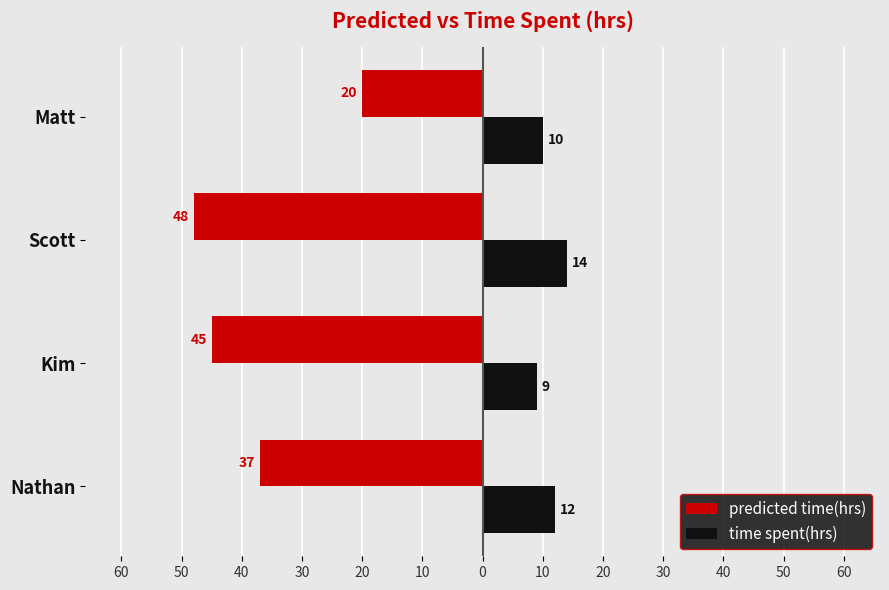

What are all the series names shown in the legend?

predicted time(hrs), time spent(hrs)